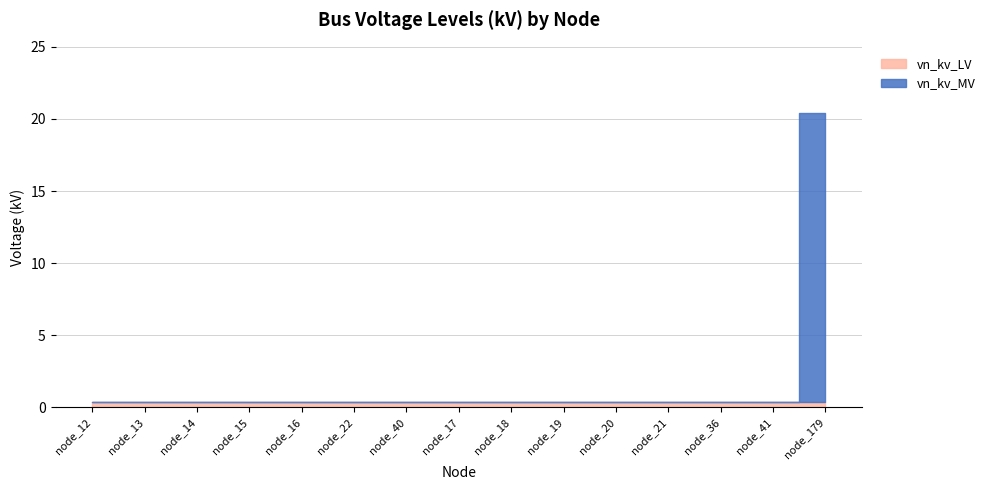

Rank the series by their maximum value, from lowest to highest.

vn_kv_LV, vn_kv_MV